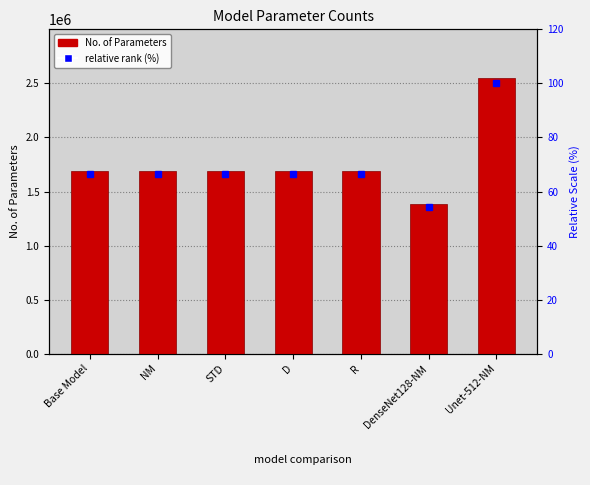

What is the difference between the No. of Parameters values at Base Model and DenseNet128-NM?

304141.0